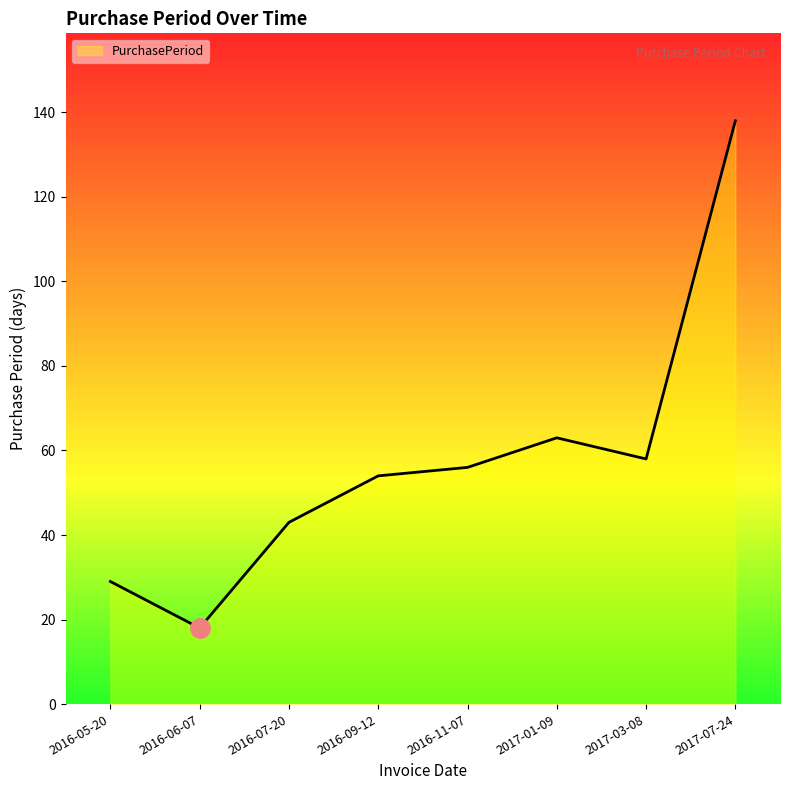

At which category does the data reach its first local peak?

2017-01-09